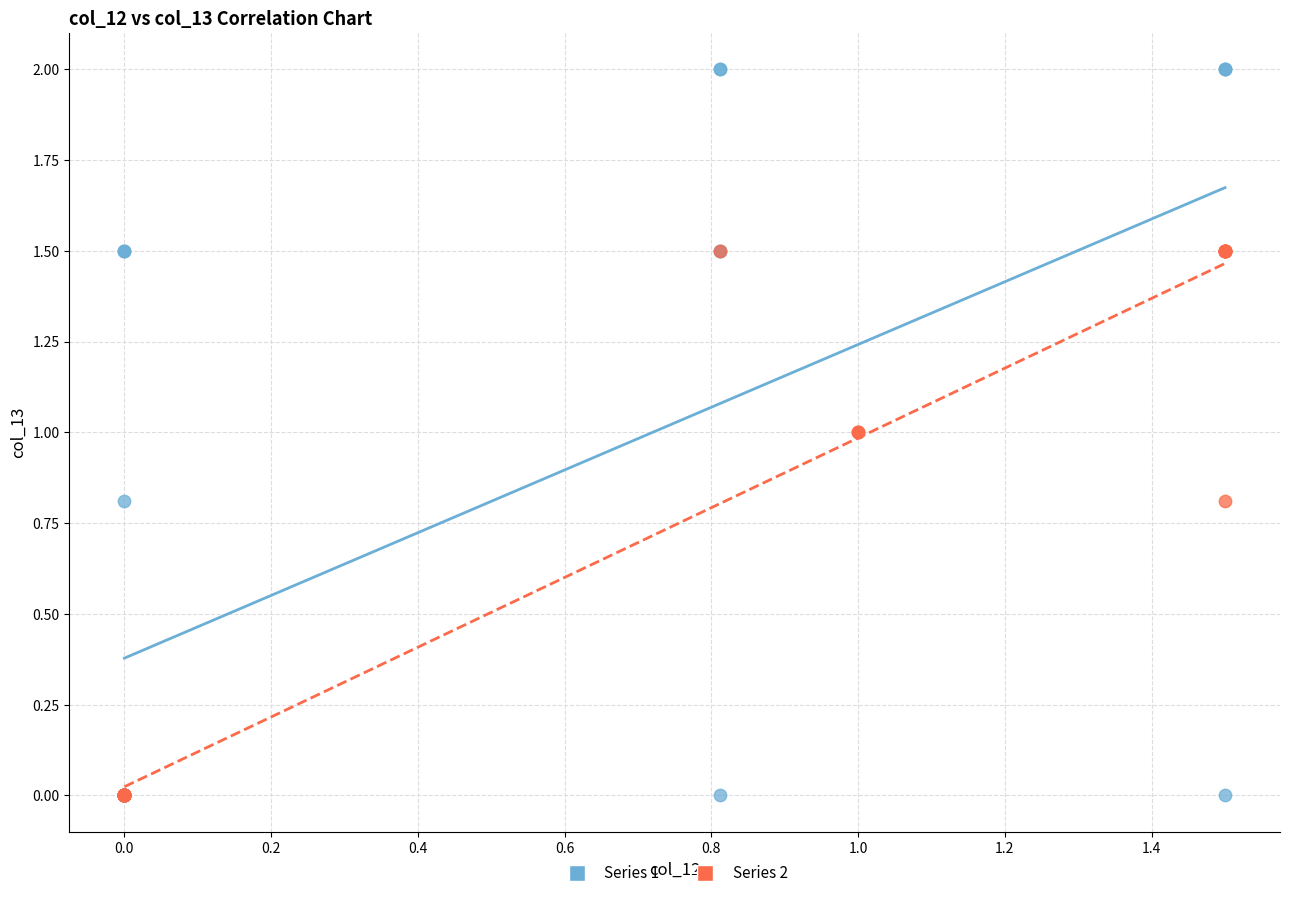

Which series contains the highest Y value?

Series 1